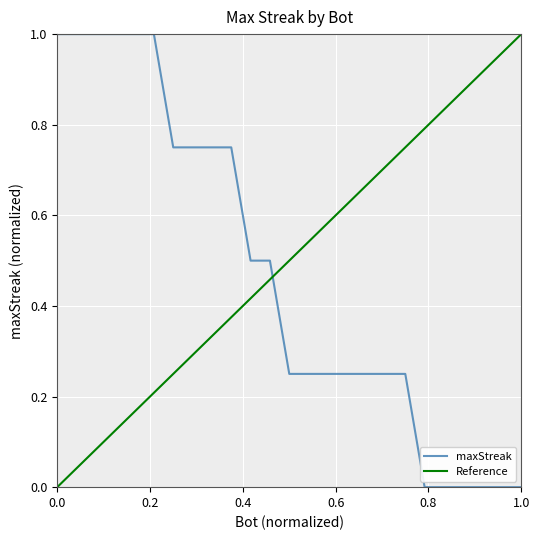

How many distinct data groups are displayed?

1